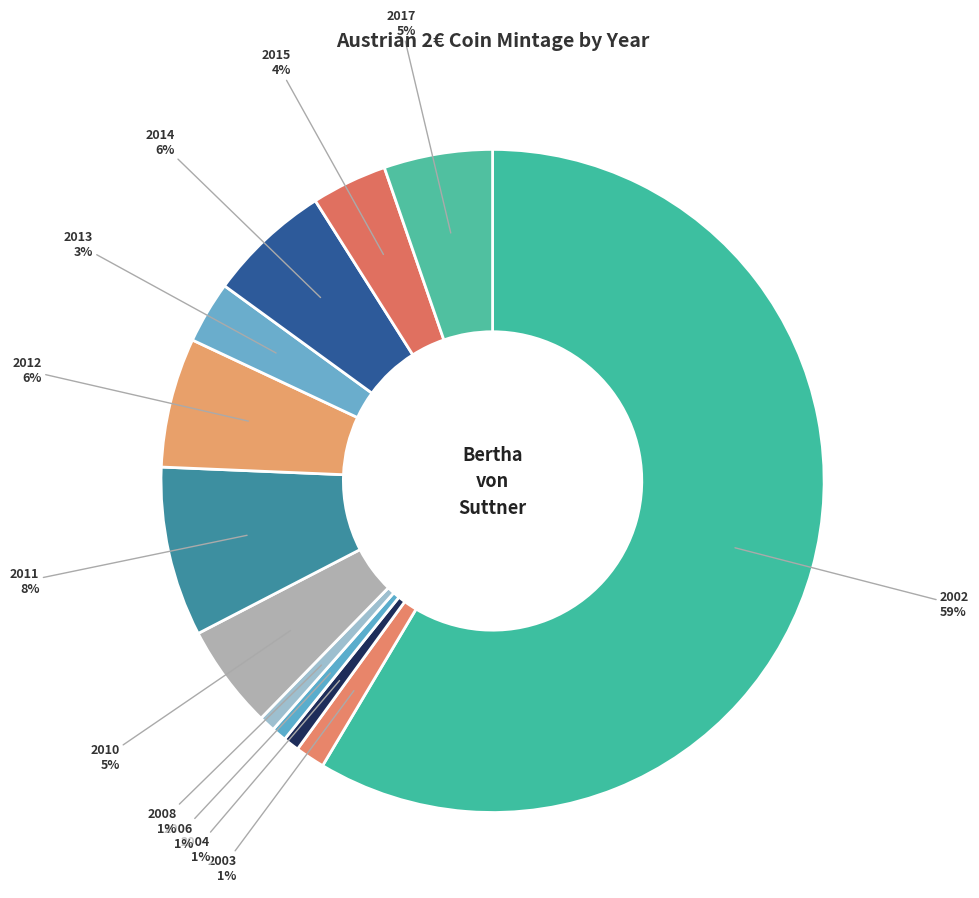

How many slices are in this pie chart?

12